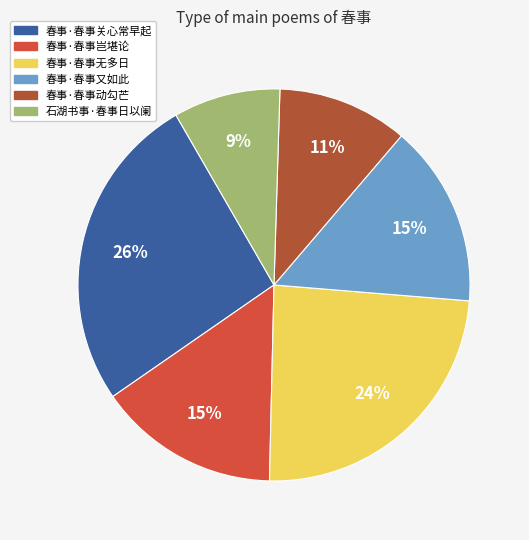

The 春事·春事无多日 slice represents 10% of the pie. True or false?

False